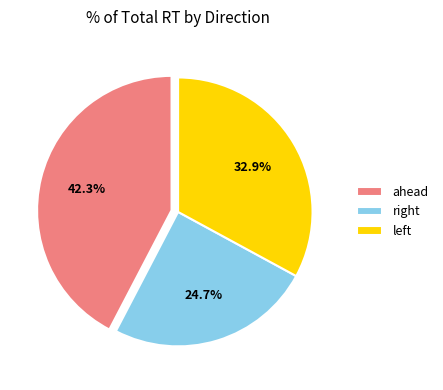

To the nearest percent, what is the average slice percentage?

33%